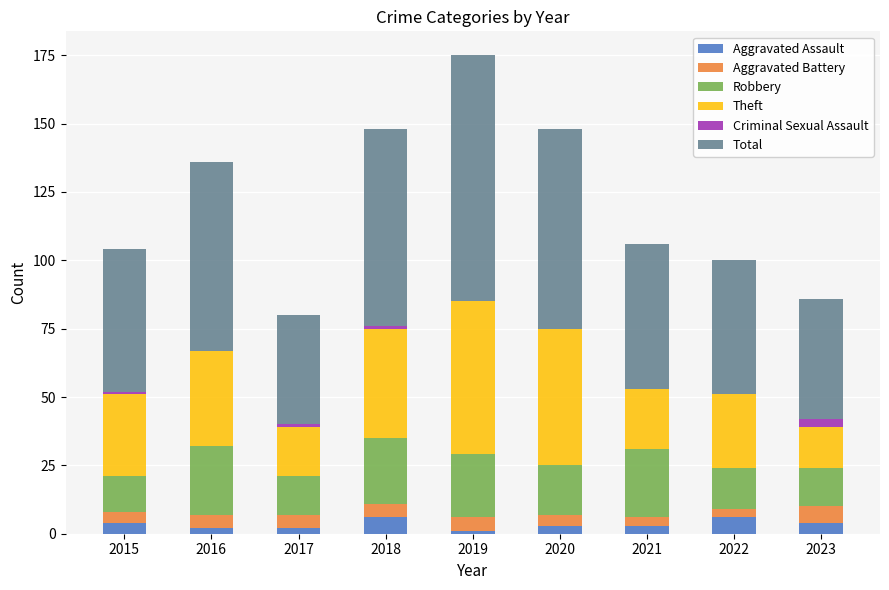

At which category is the sum across all series the highest?

2019